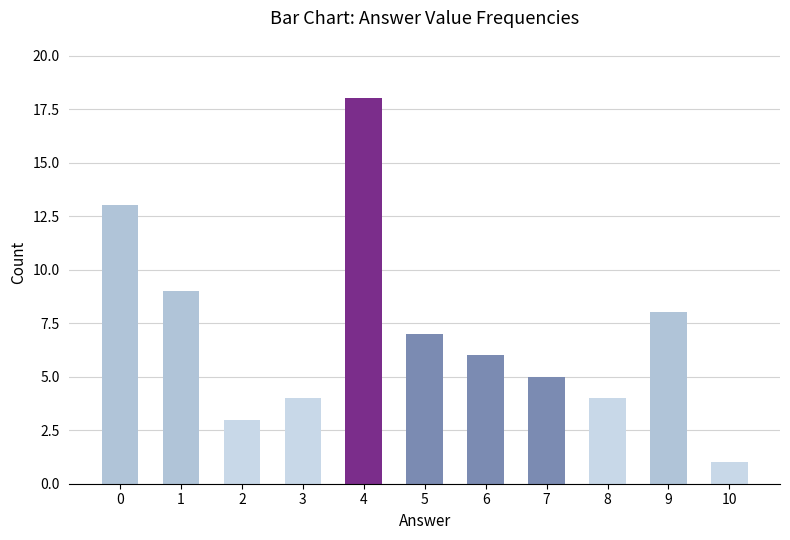

Approximately how many times larger is the value at 1 compared to 5?

1.3